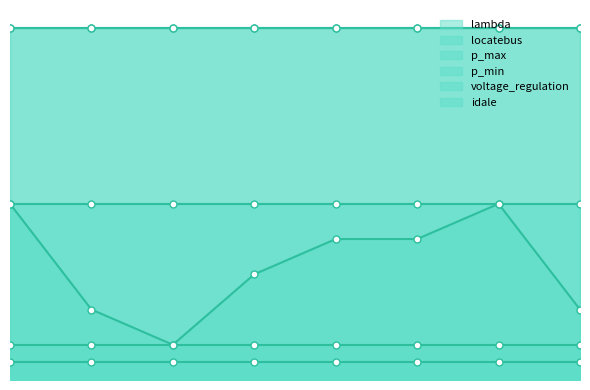

True or false: voltage_regulation has a value of 0.5 at 4.

False